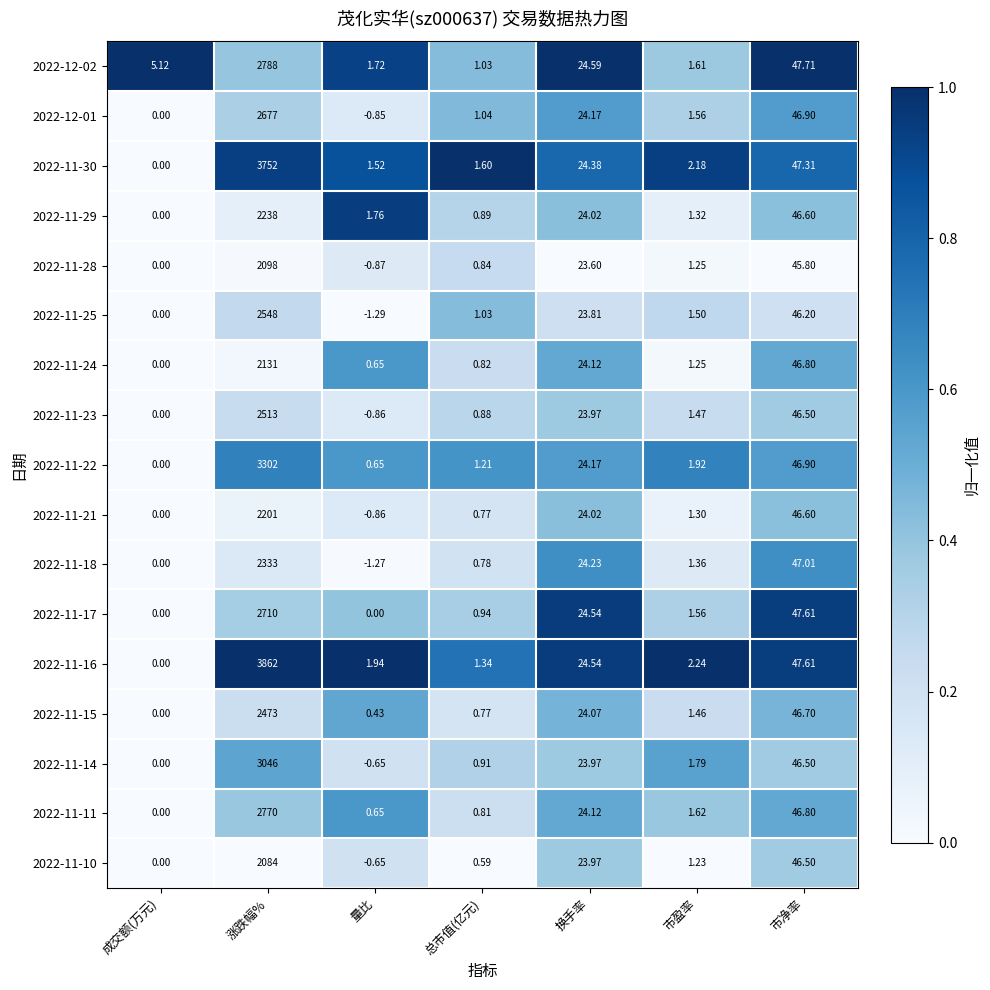

Which series has the largest total across all categories?

2022-11-16